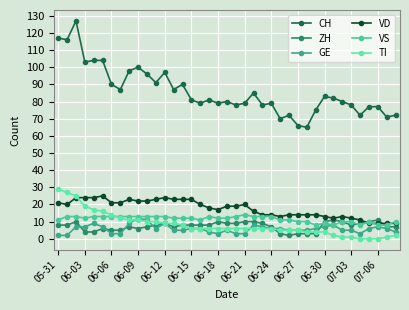

What are all the series names shown in the legend?

CH, ZH, GE, VD, VS, TI